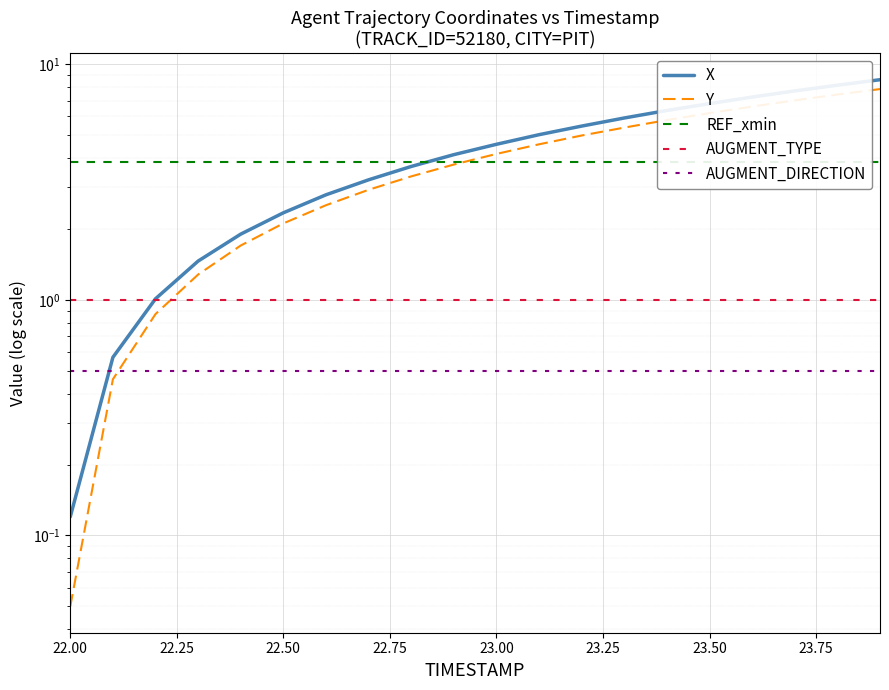

How many lines are shown in the chart?

5